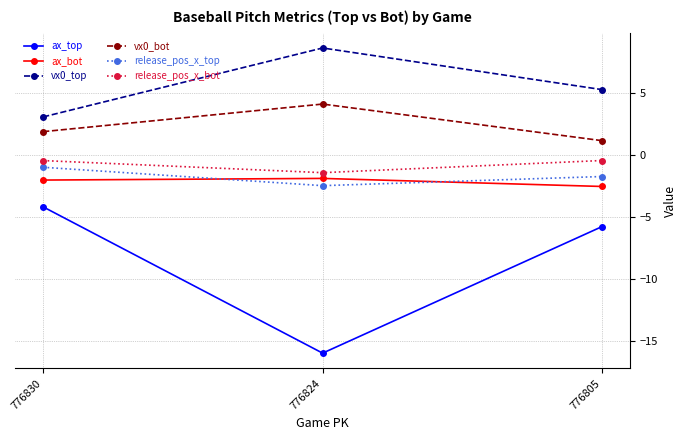

Is the value of vx0_top at 776830 greater than the value of release_pos_x_bot at 776824?

Yes